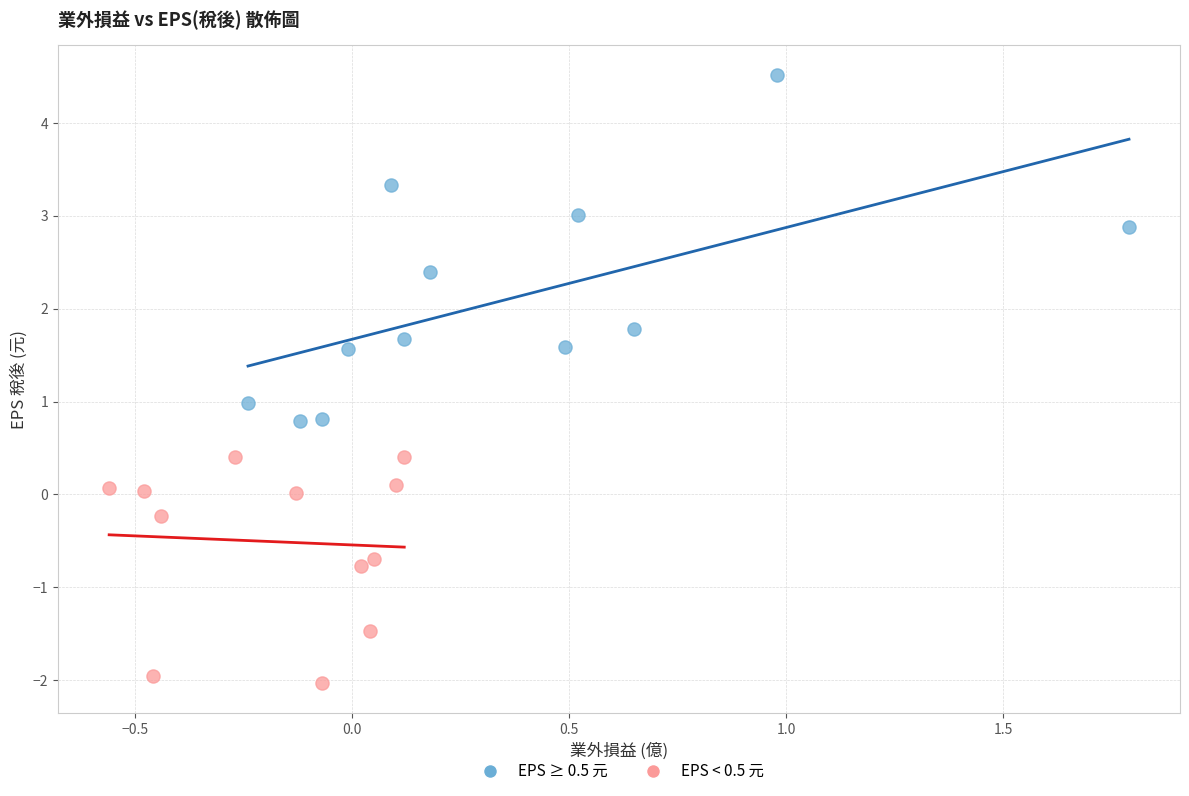

What are all the series names shown in the legend?

EPS ≥ 0.5 元, EPS < 0.5 元